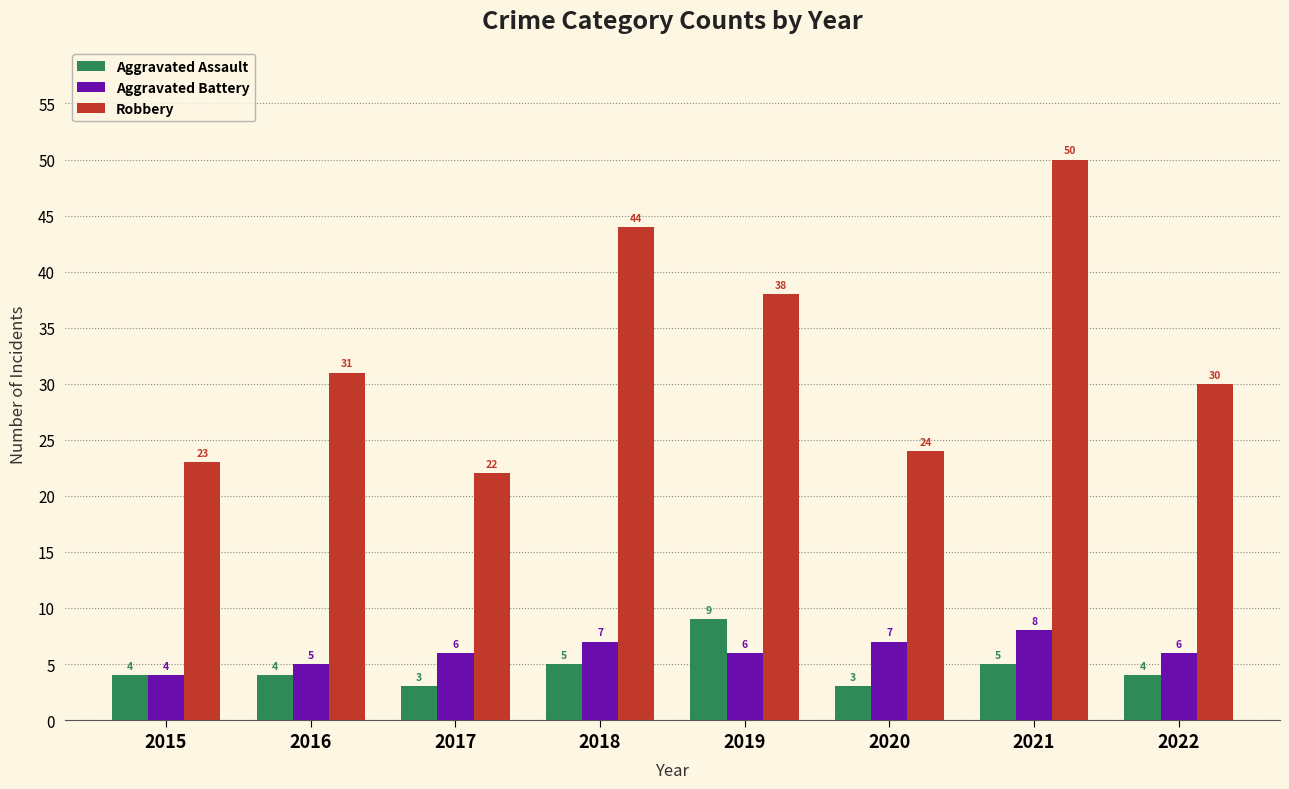

What is the difference between the maximum and minimum values in the Robbery series?

28